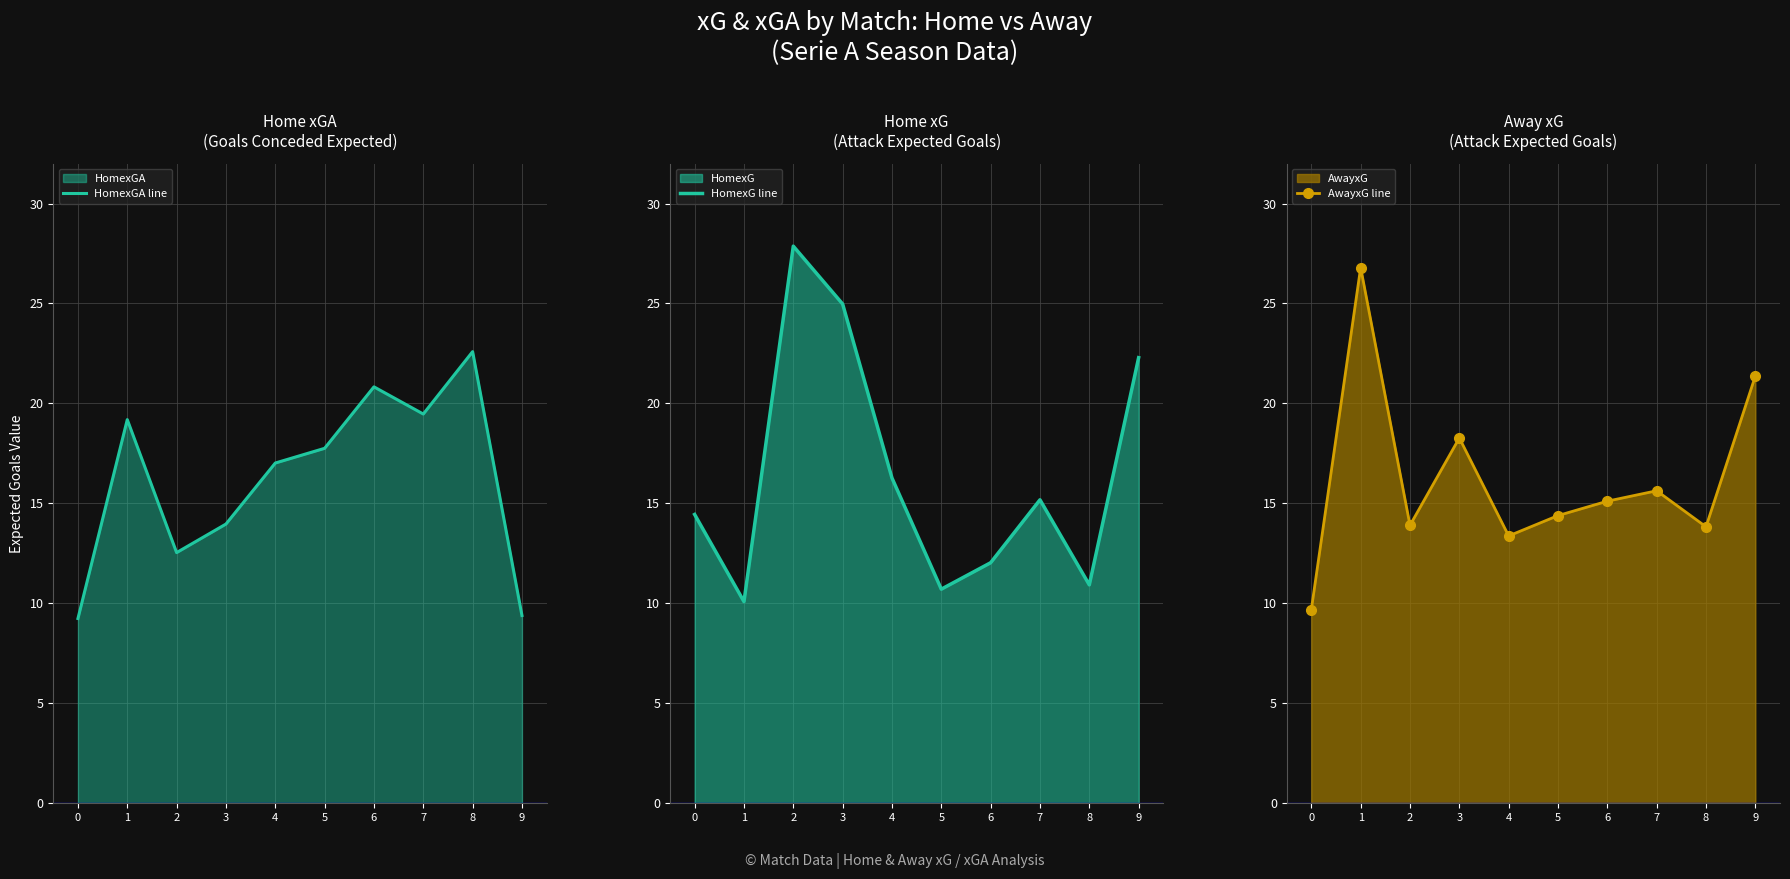

What is the smallest value displayed?

9.2